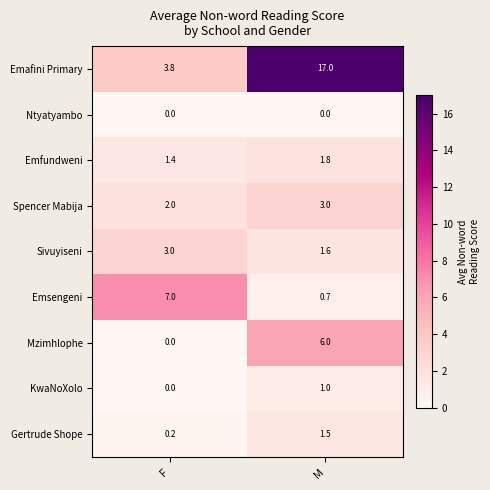

How many categories are shown in the chart?

2